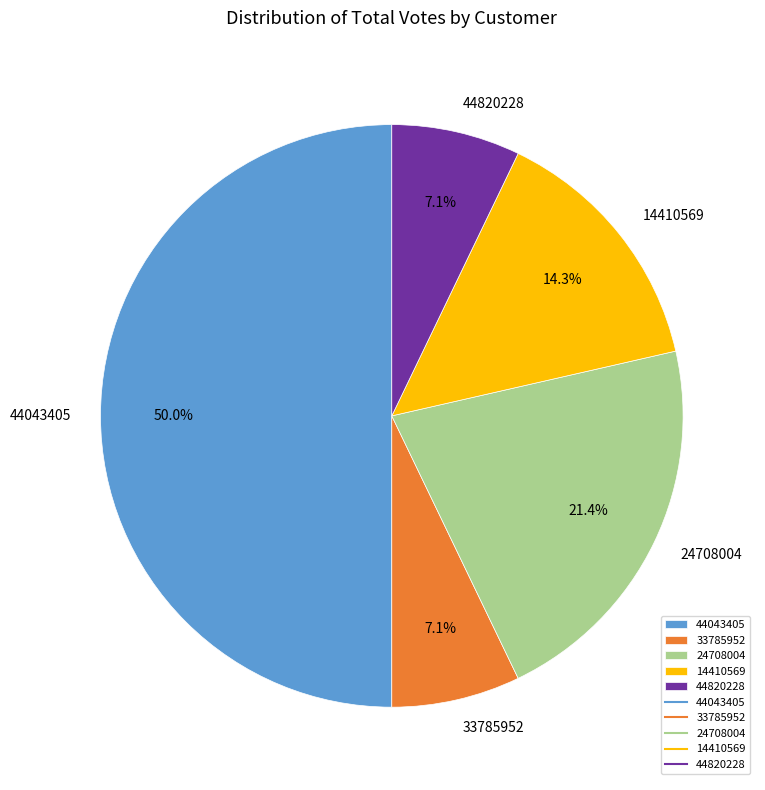

What is the total percentage of 44820228 and 14410569?

21.4%